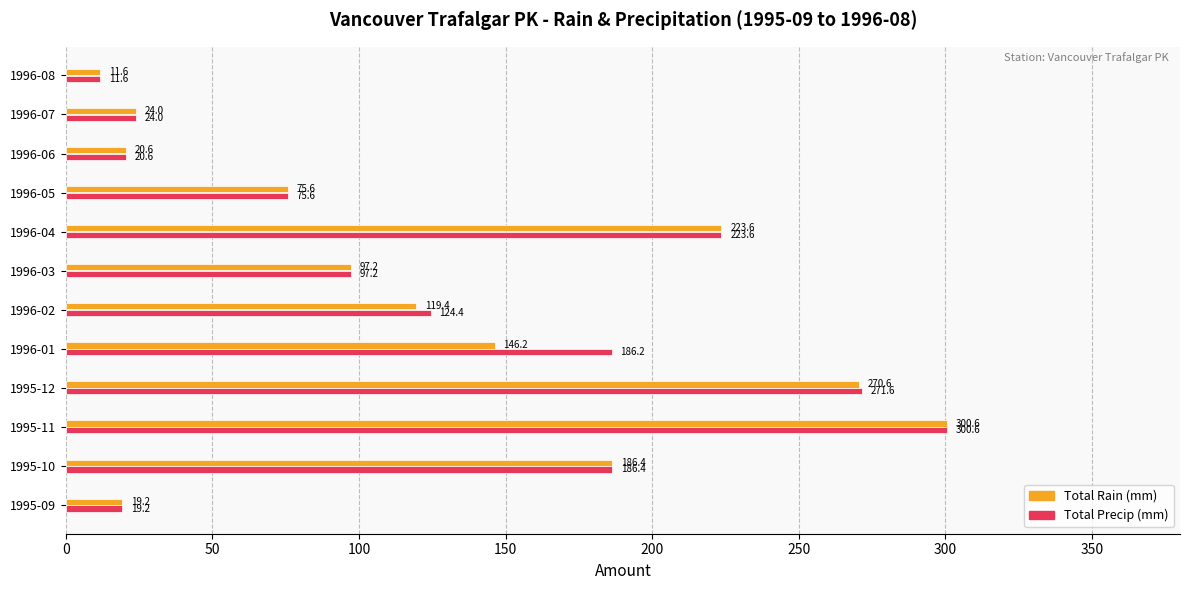

Is it true that Total Precip (mm) equals 8.7 at 1996-06?

False